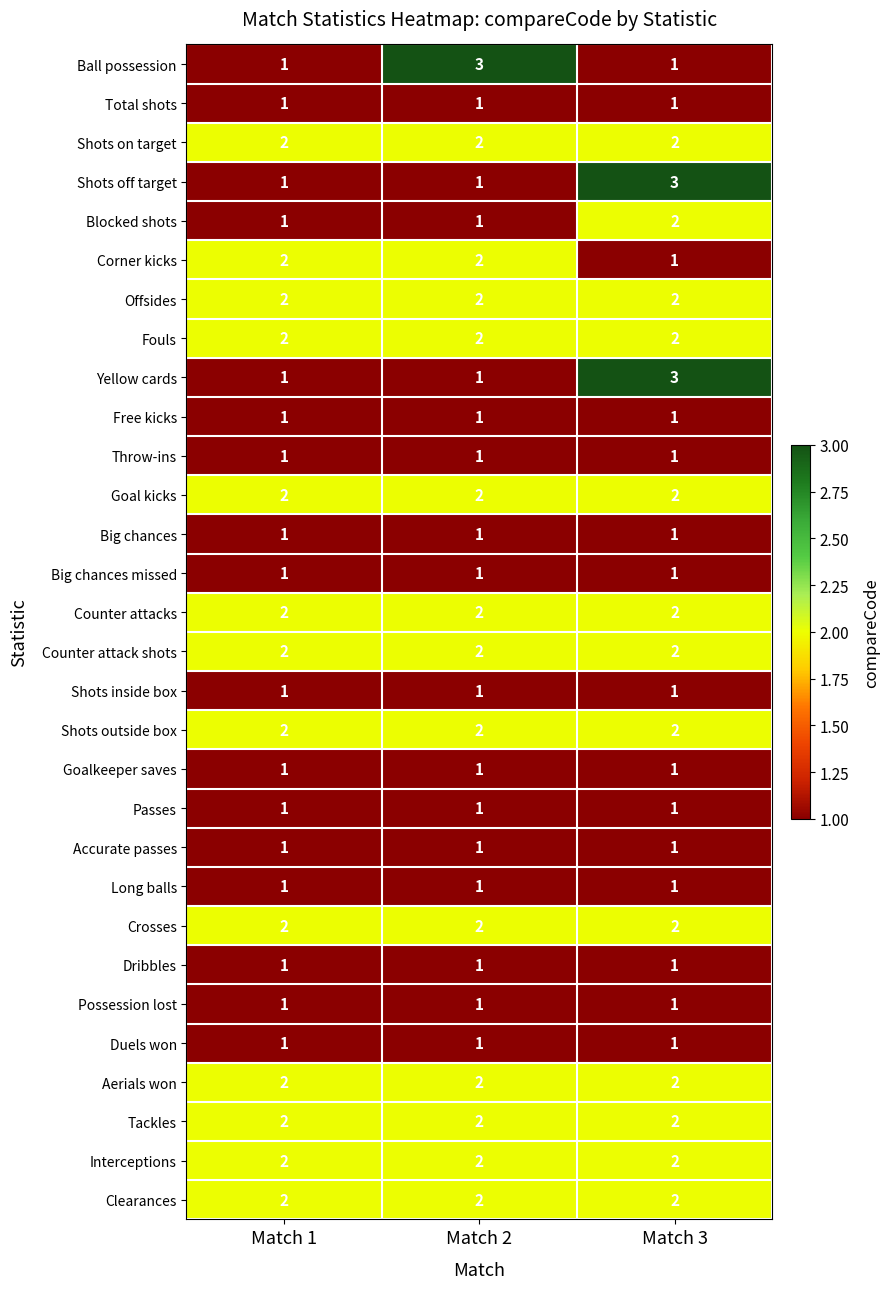

True or false: Accurate passes has a value of 1 at Match 1.

True